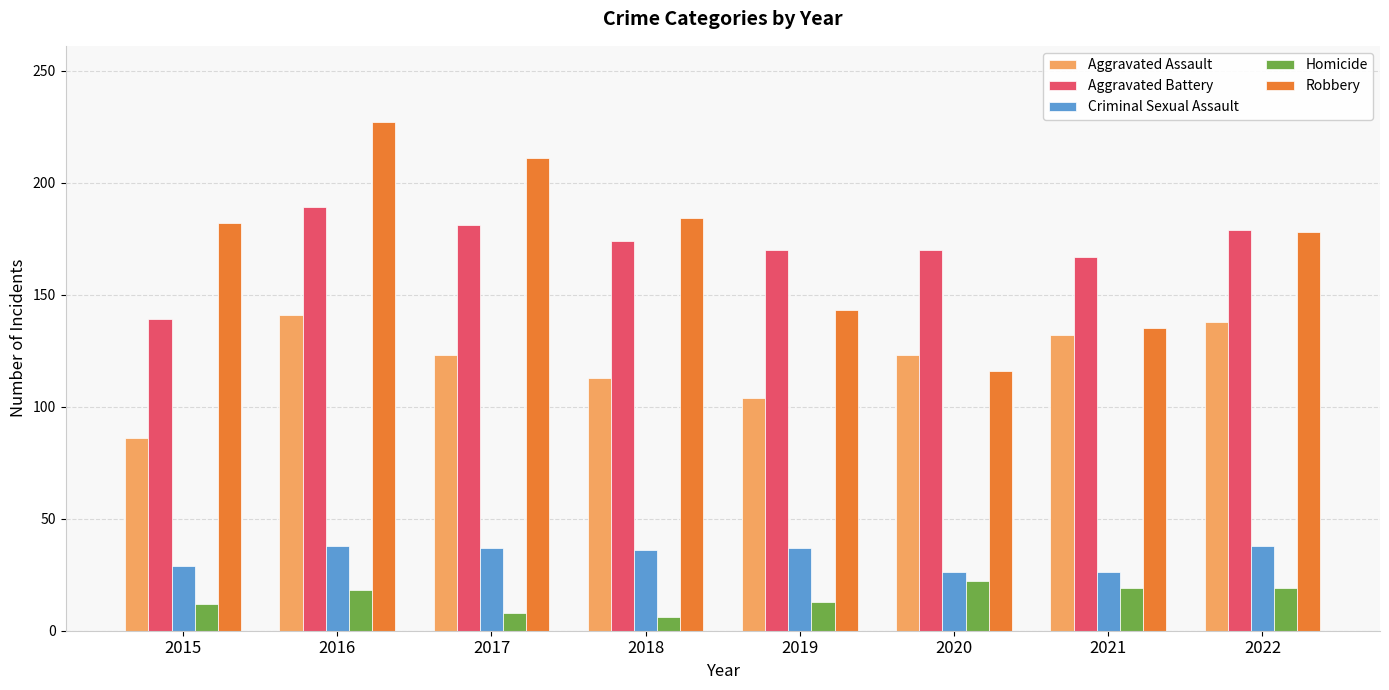

Is it true that Aggravated Assault equals 132 at 2021?

True